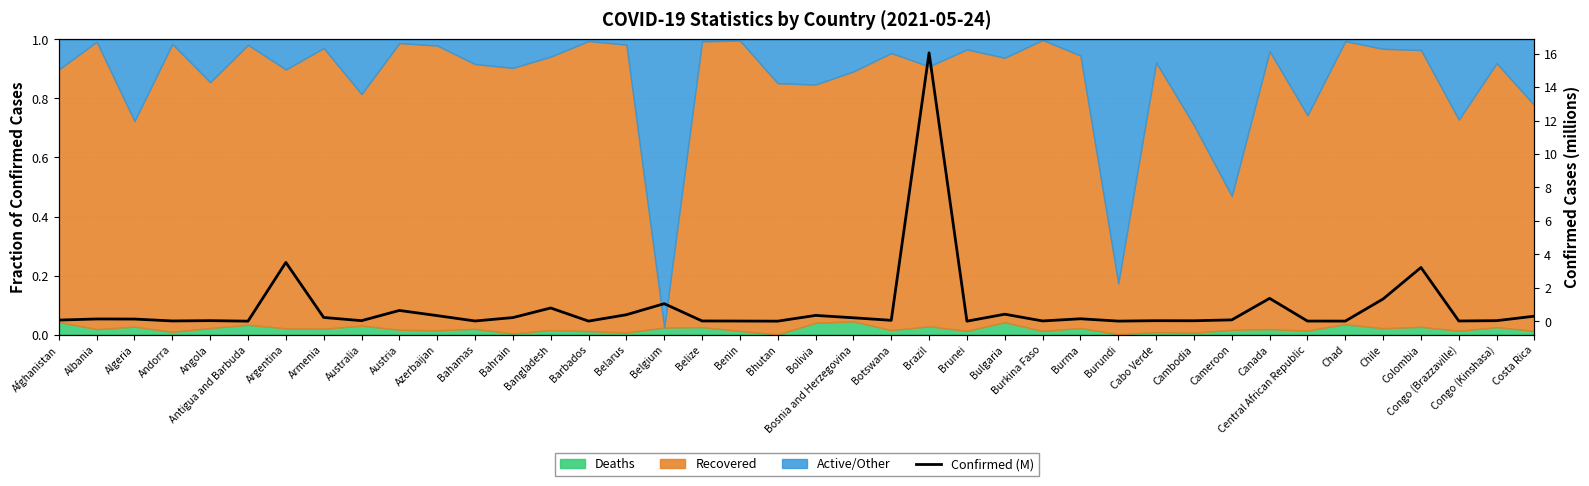

Reading left to right, transcribe all the data shown in this chart.

0.1	0.1	0.1	0.0	0.0	0.0	3.5	0.2	0.0	0.6	0.3	0.0	0.2	0.8	0.0	0.4	1.0	0.0	0.0	0.0	0.3	0.2	0.1	16.0	0.0	0.4	0.0	0.1	0.0	0.0	0.0	0.1	1.4	0.0	0.0	1.3	3.2	0.0	0.0	0.3